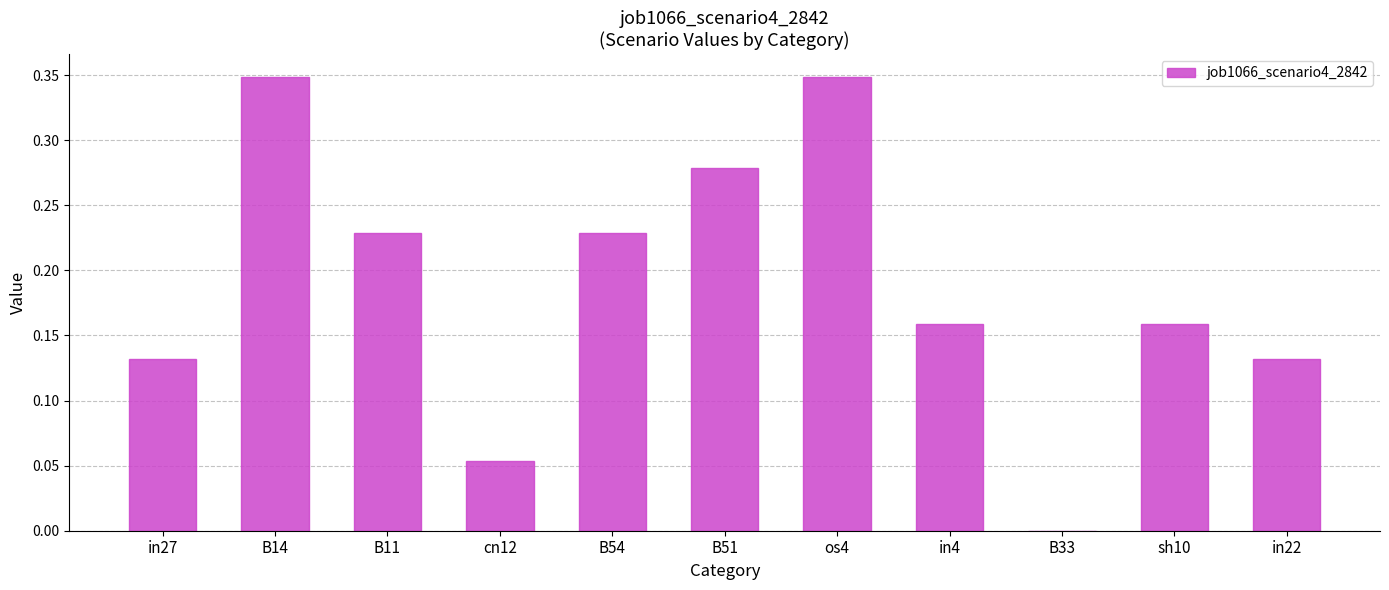

What is the sum of the values at B54 and os4?

0.6